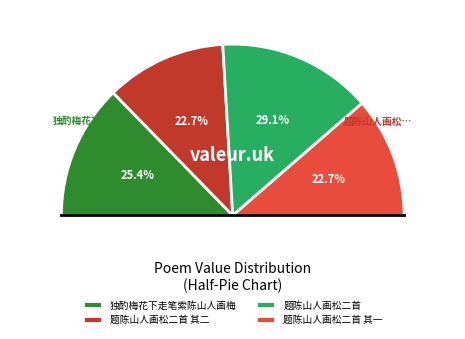

Between 题陈山人画松二首 其二 and 独酌梅花下走笔索陈山人画梅, which is larger?

独酌梅花下走笔索陈山人画梅